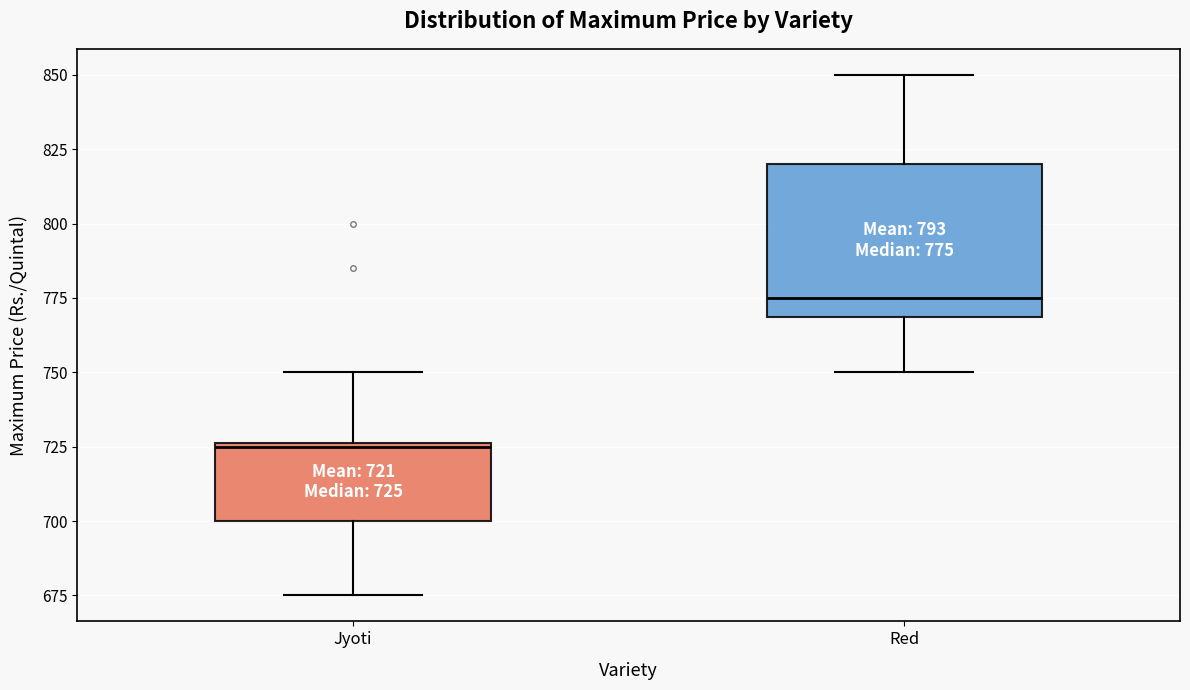

Comparing the boxes themselves (not the whiskers), which one is the tallest?

Red